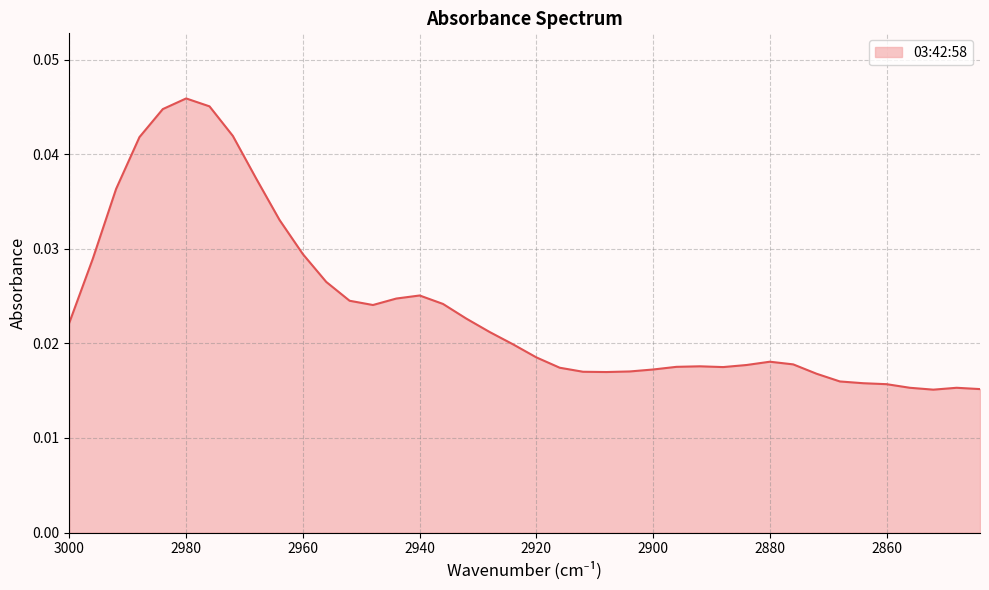

How many interior local peaks (higher than both neighbors) does the data have?

5